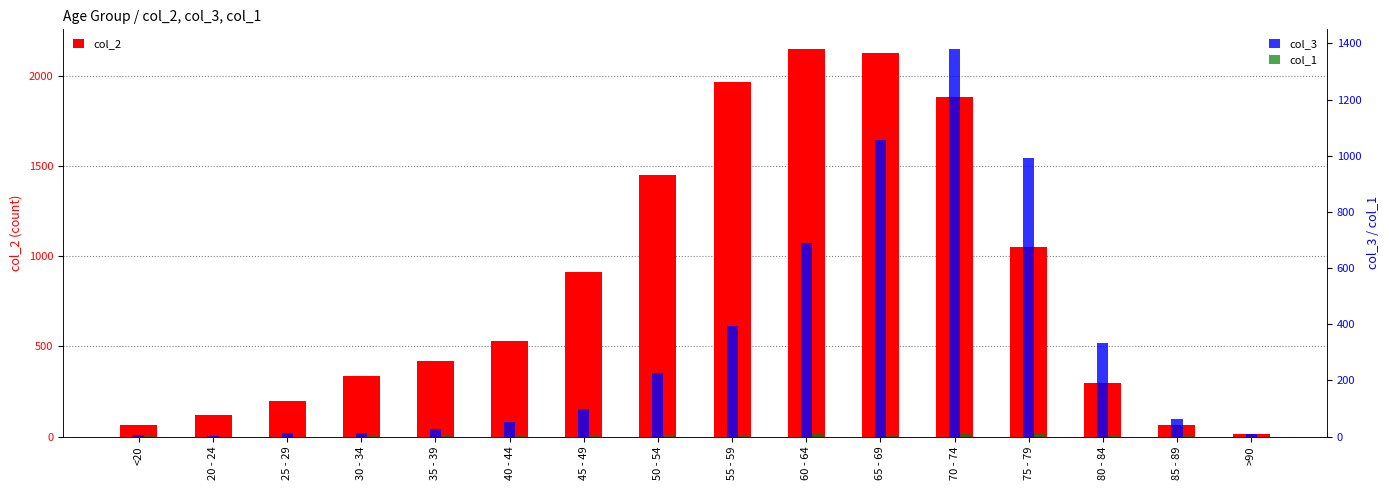

What is the average value of the col_3 series?

335